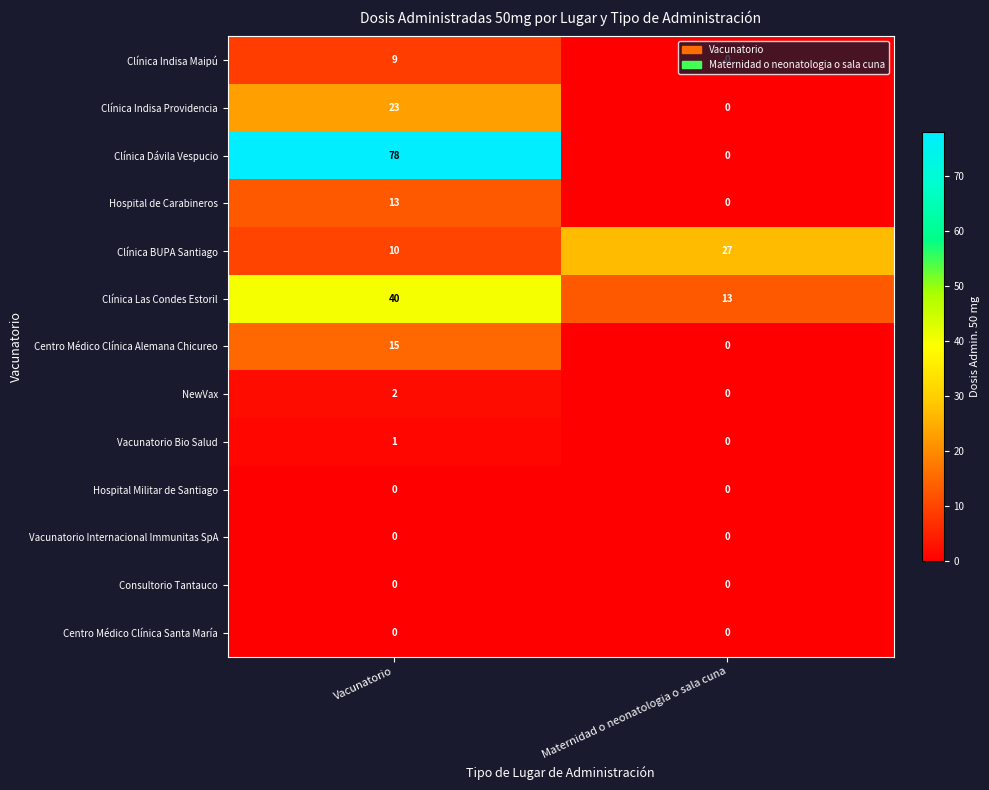

What is the difference between the maximum and minimum values in the Clínica Indisa Providencia series?

23